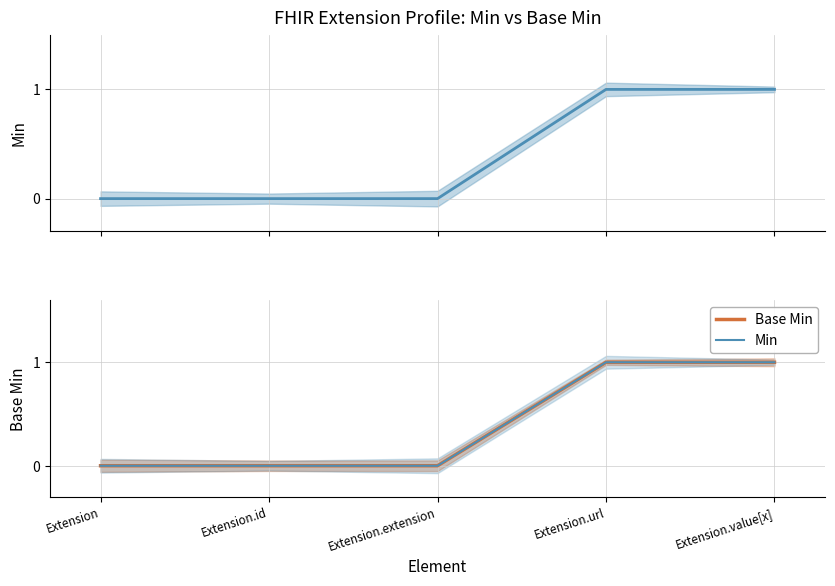

Rank the series at Extension.id from lowest to highest value.

Min, Base Min